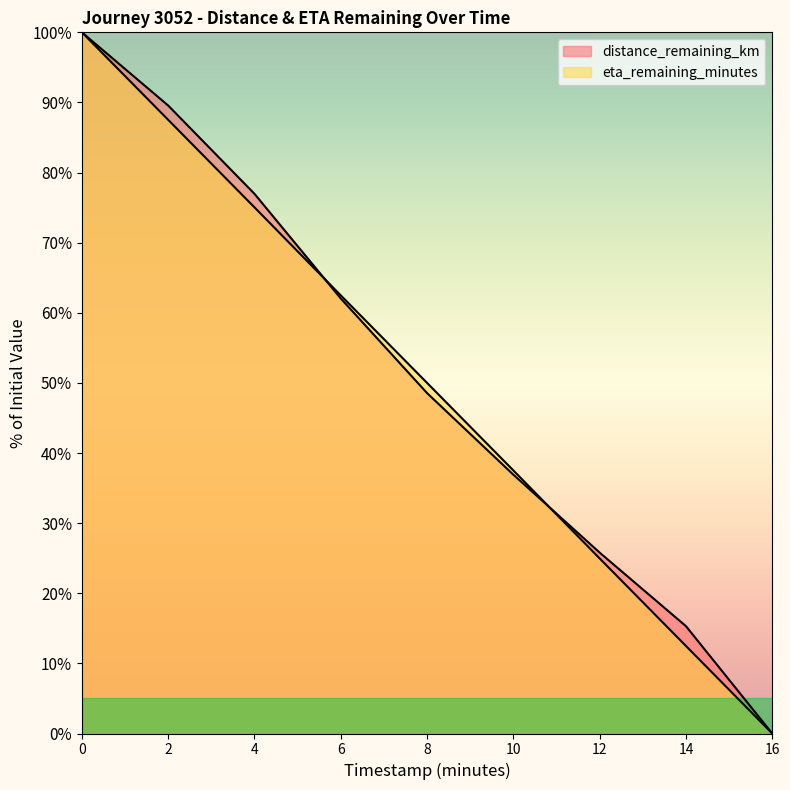

Reading right to left, what are all the values shown in this chart?

distance_remaining_km: 16.0=0.0	14.0=15.3	12.0=25.8	10.0=36.9	8.0=48.5	6.0=62.0	4.0=77.0	2.0=89.6	0.0=100.0
eta_remaining_minutes: 16.0=0.0	14.0=12.5	12.0=25.0	10.0=37.5	8.0=50.0	6.0=62.5	4.0=75.0	2.0=87.5	0.0=100.0